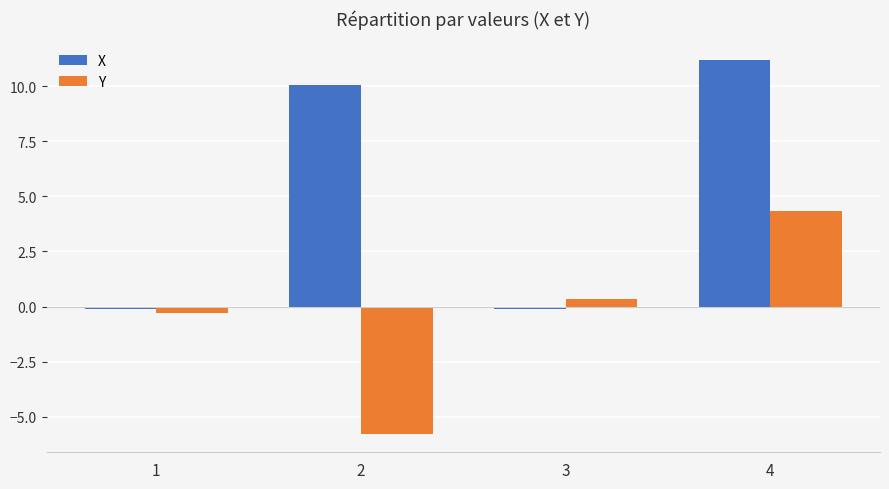

What is the difference between the highest and lowest values at 4?

6.9